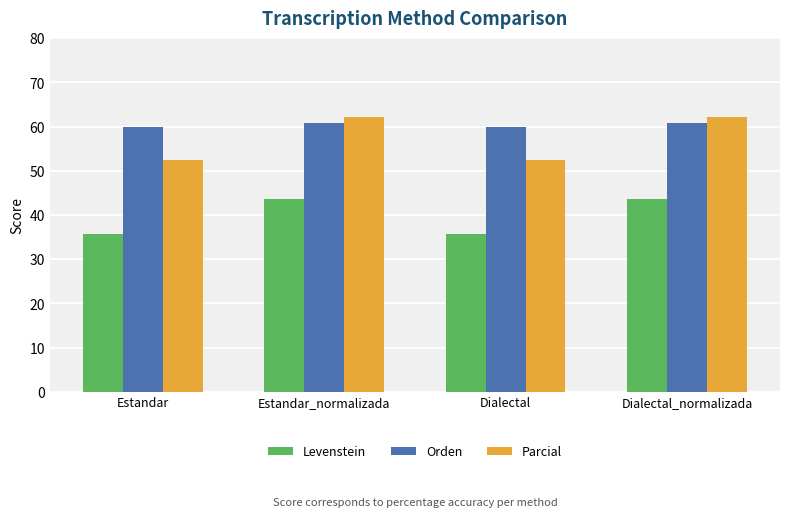

Between Estandar_normalizada and Dialectal, which series saw the biggest shift?

Parcial